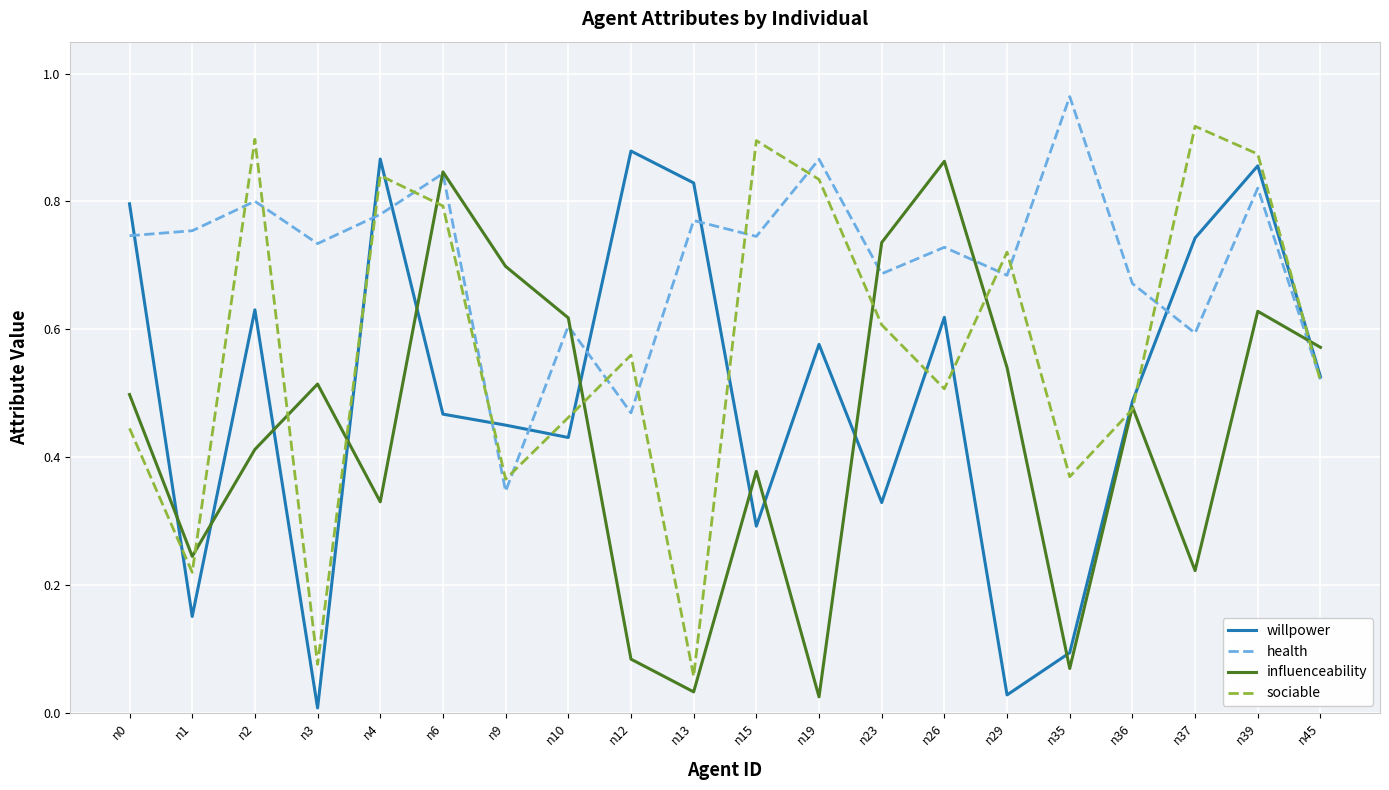

Is this an area chart (filled region under the line)?

No